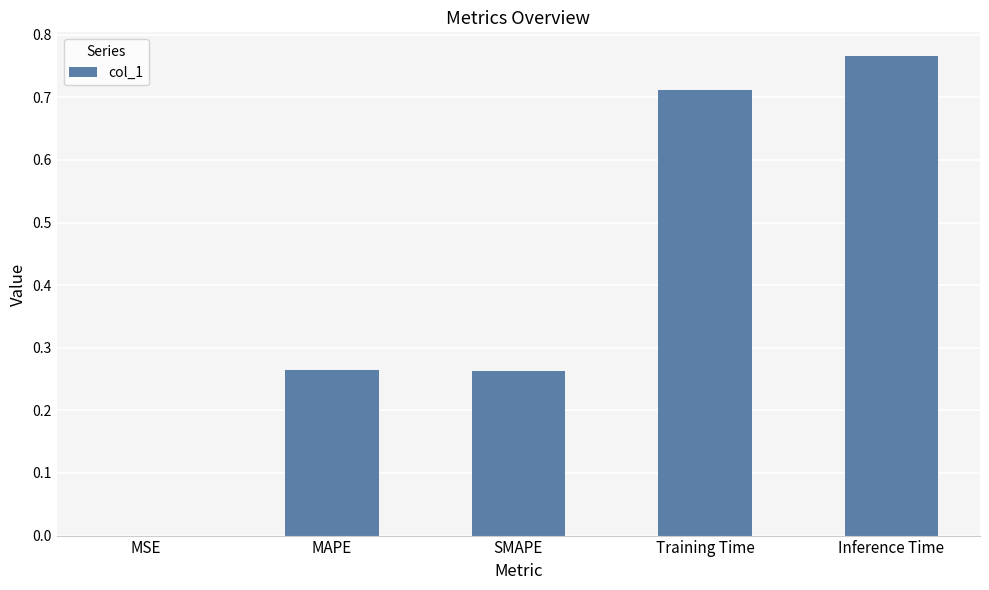

The value at SMAPE is 0.1. True or false?

False